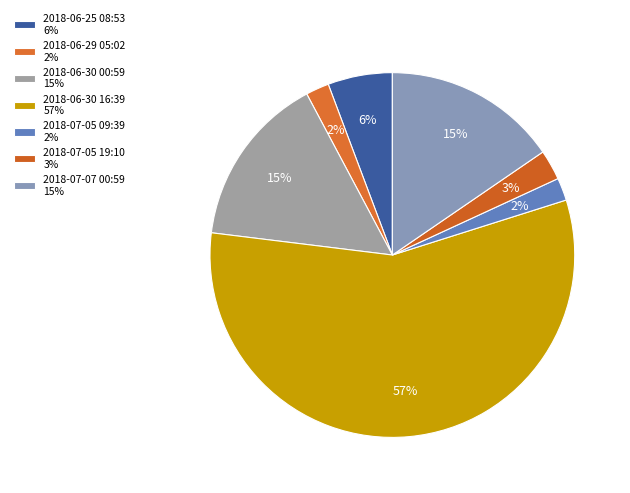

Between 2018-06-30 00:59 and 2018-07-05 19:10, which is larger?

2018-06-30 00:59